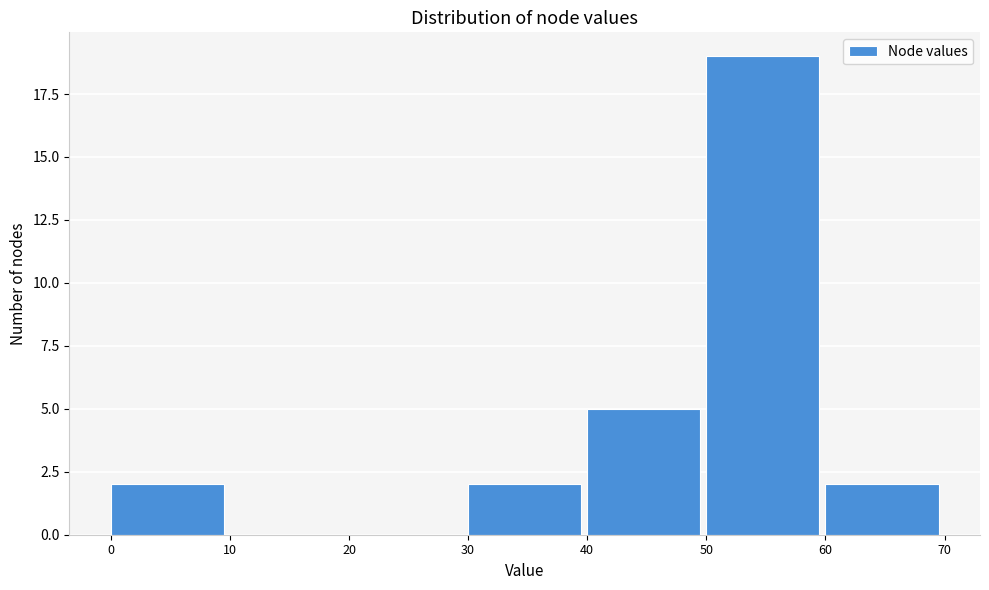

Reading left to right, transcribe this chart: for each bar, give the range it covers on the x-axis and its height. The values are not printed on the chart, so give them approximately, as read against the axis.

0 to 10: 2
10 to 20: 0
20 to 30: 0
30 to 40: 2
40 to 50: 5
50 to 60: 19
60 to 70: 2